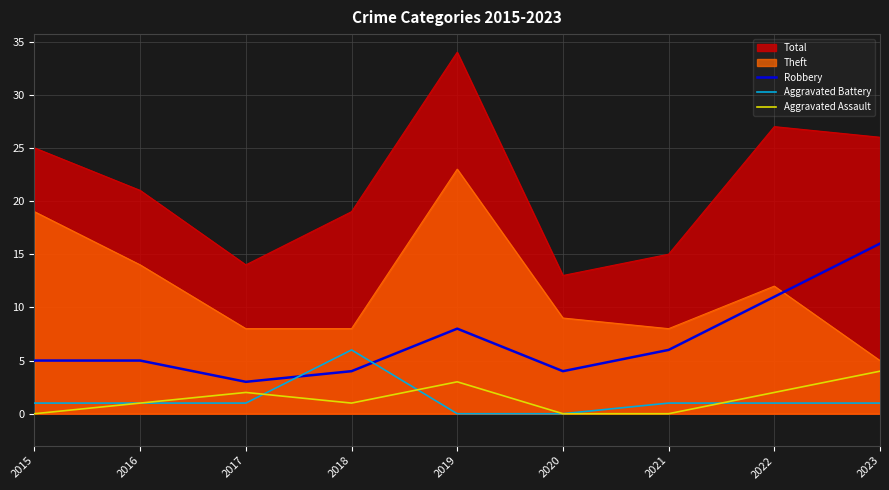

True or false: Aggravated Assault and Robbery cross at least once.

False